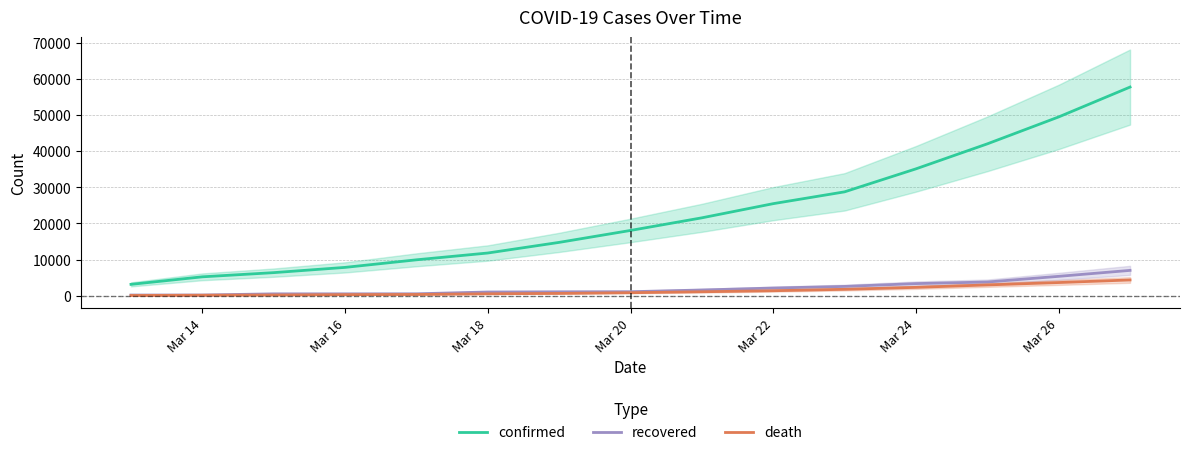

True or false: death and recovered intersect in this chart.

False